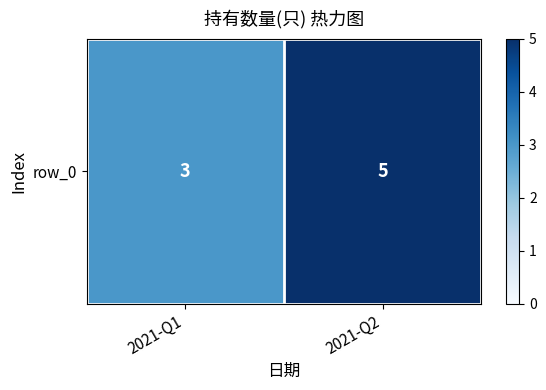

What is the sum of the values at 2021-Q1 and 2021-Q2?

8